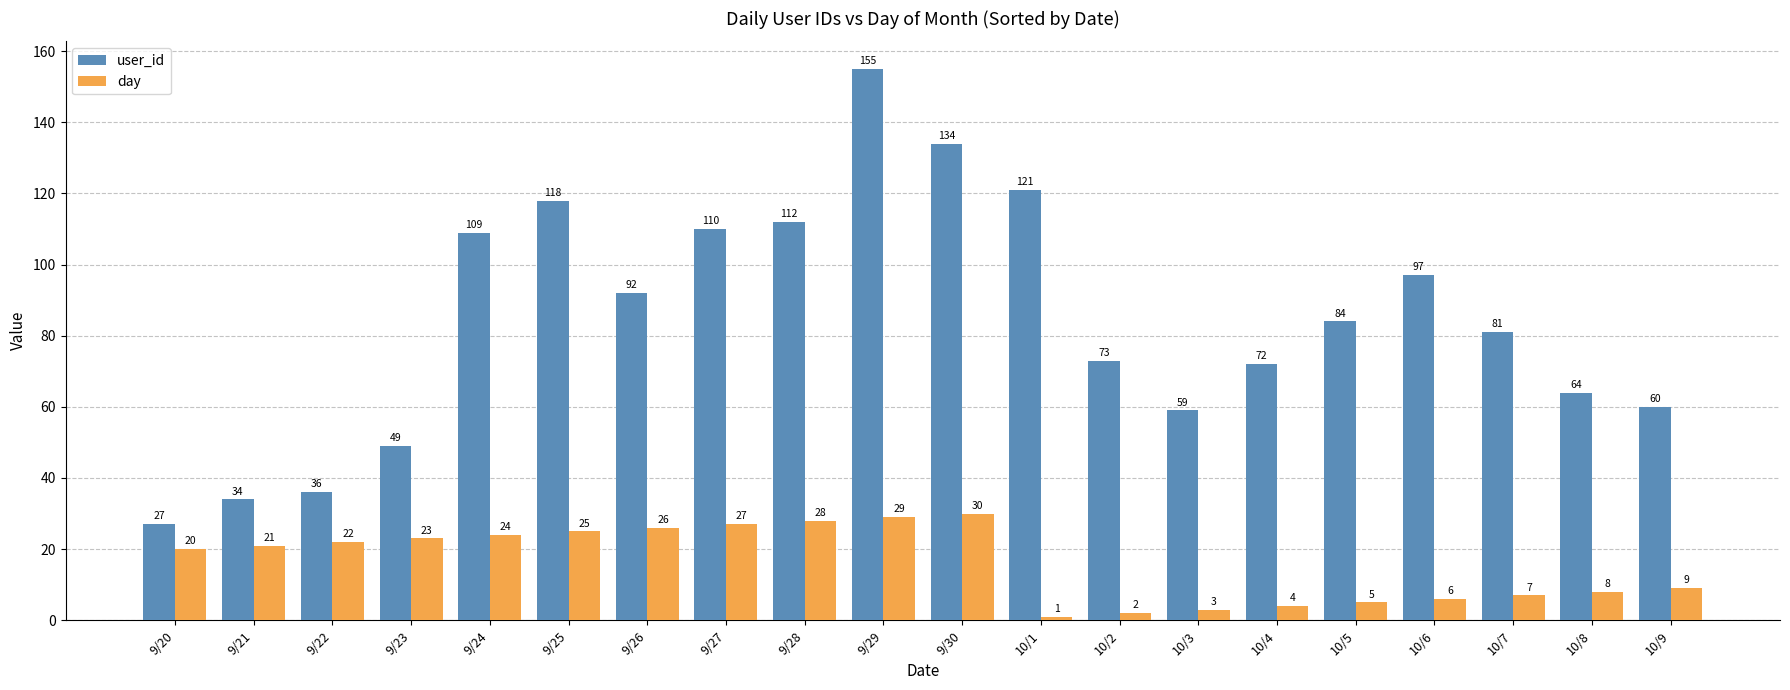

What position from the right is 9/21?

19